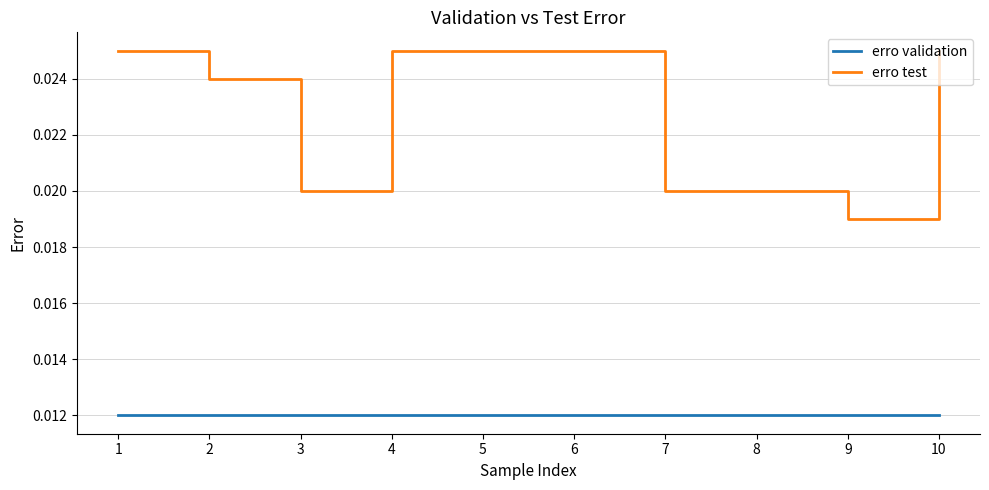

Which series has the largest total across all categories?

erro test